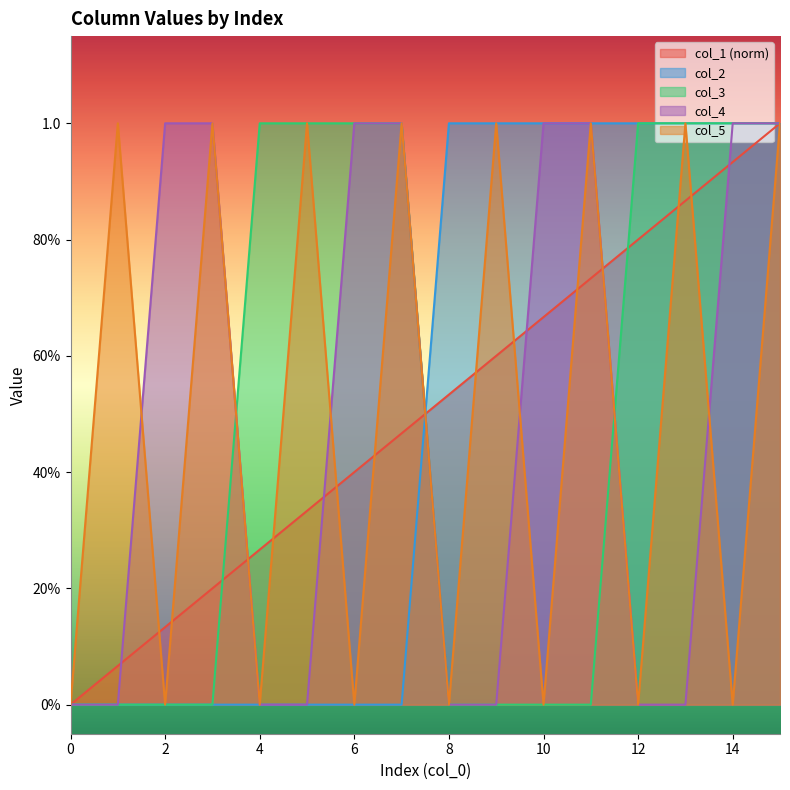

Which series changed the most between 7 and 10?

col_2